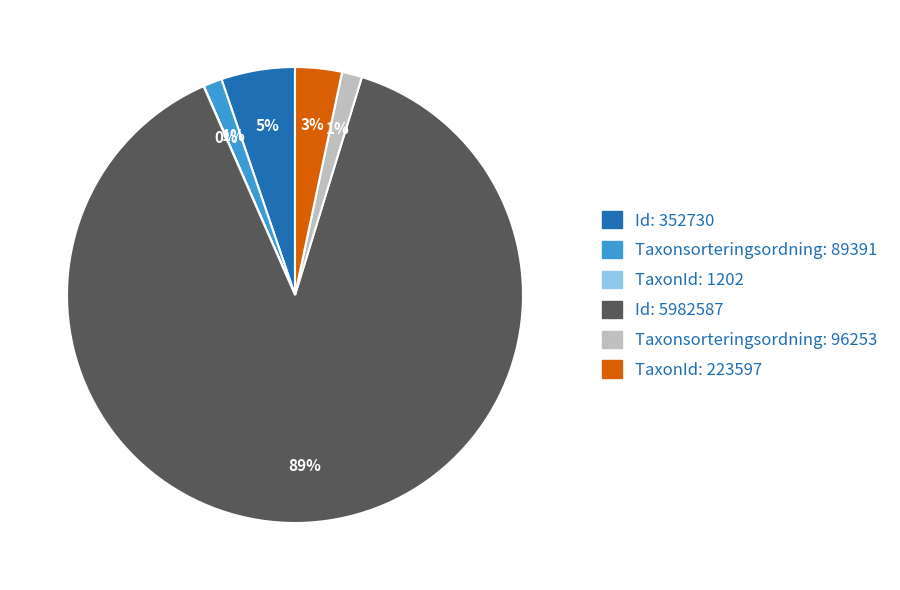

True or false: Id: 352730 accounts for 1% of the total.

False